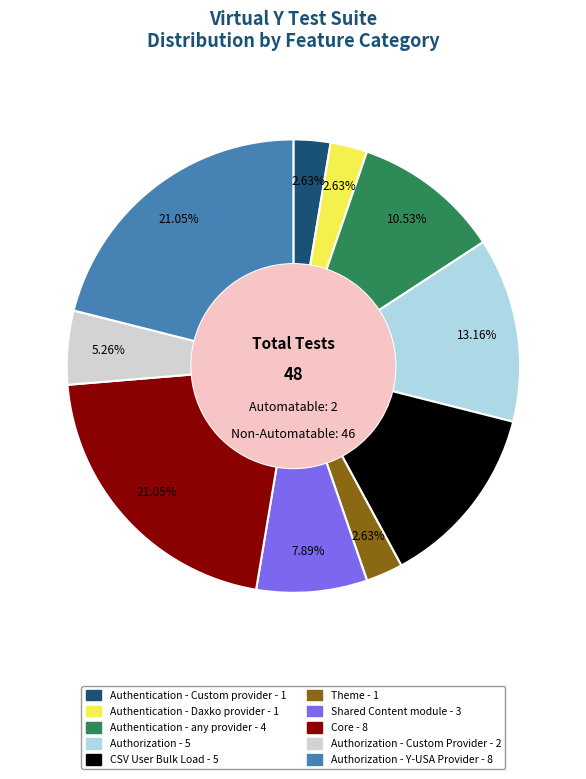

How many segments does this pie chart have?

10